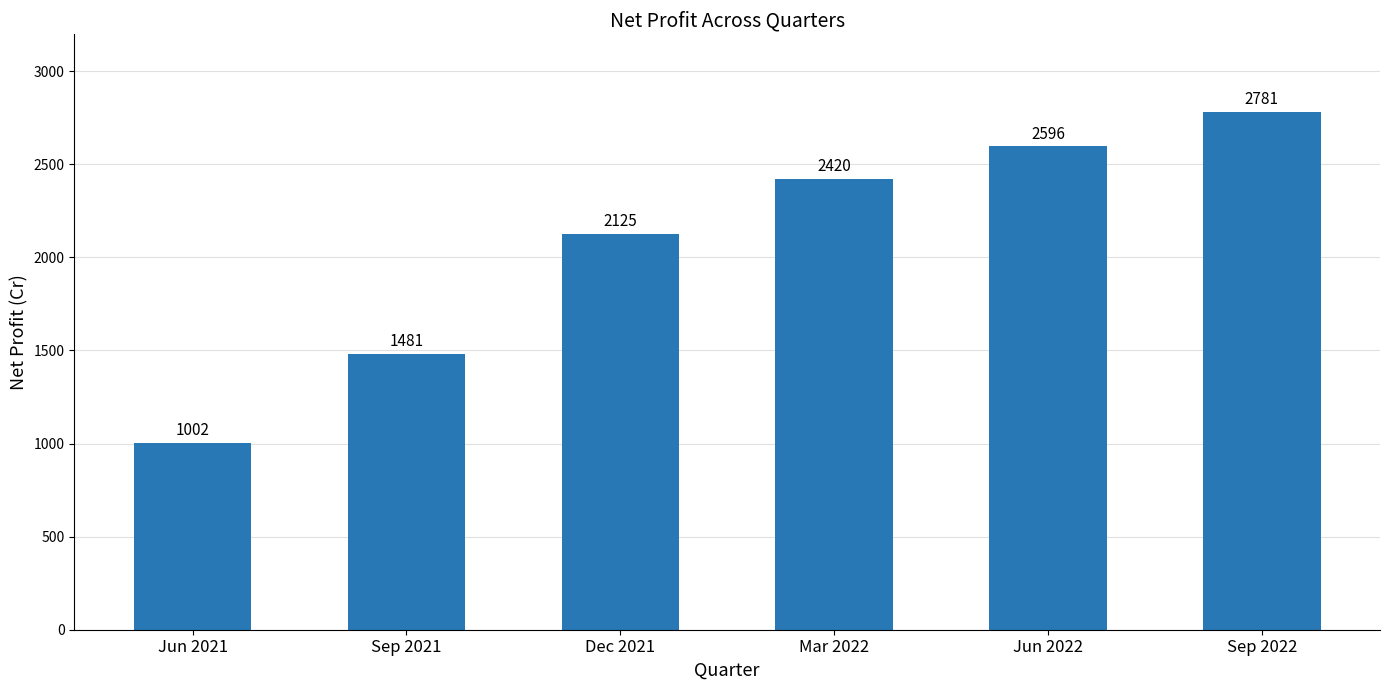

What is the sum of the values at Dec 2021 and Jun 2021?

3127